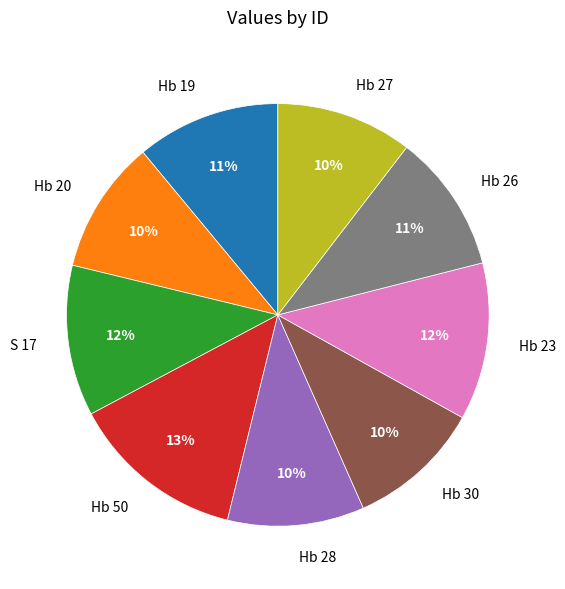

Which slice is the largest?

Hb 50